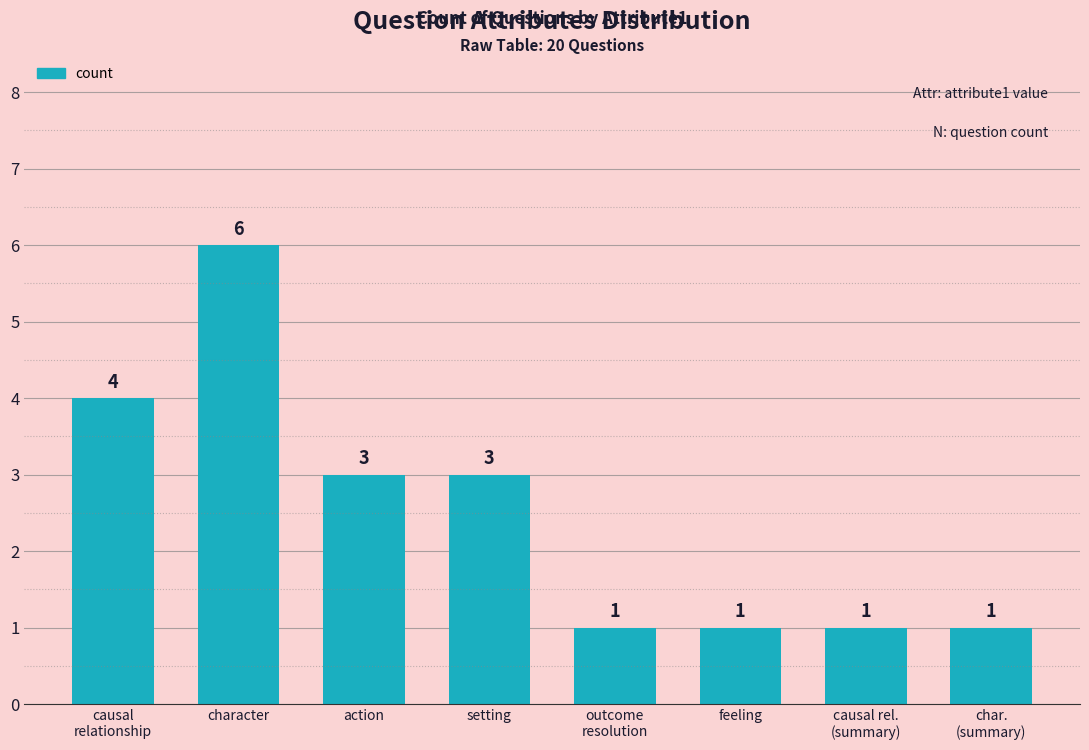

Reading left to right, extract all data points from this chart.

4	6	3	3	1	1	1	1